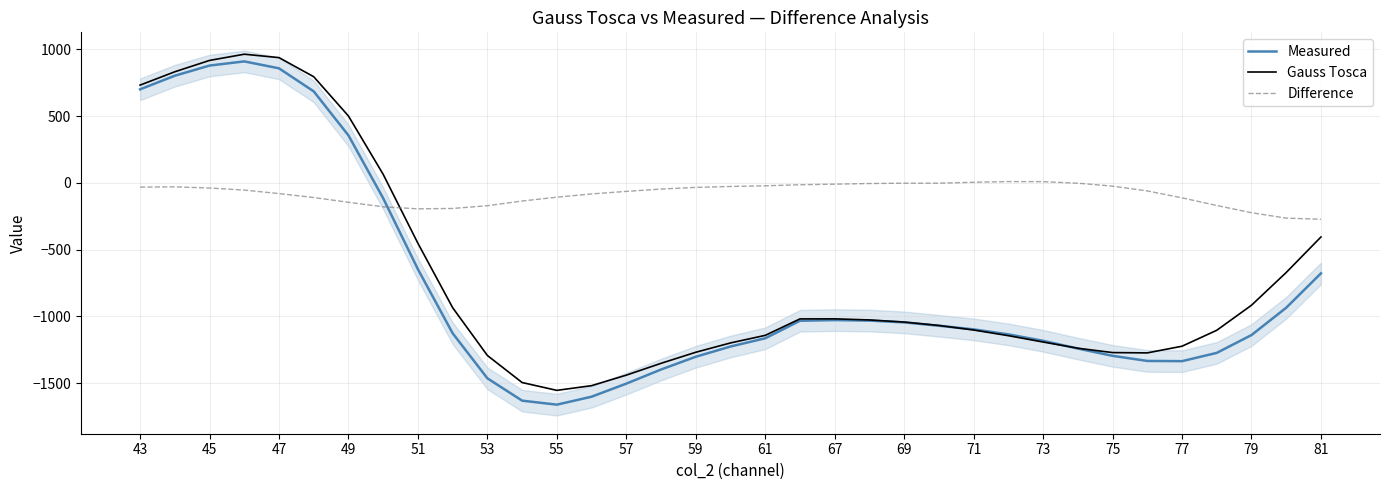

How many intersections are there between Measured and Difference?

1